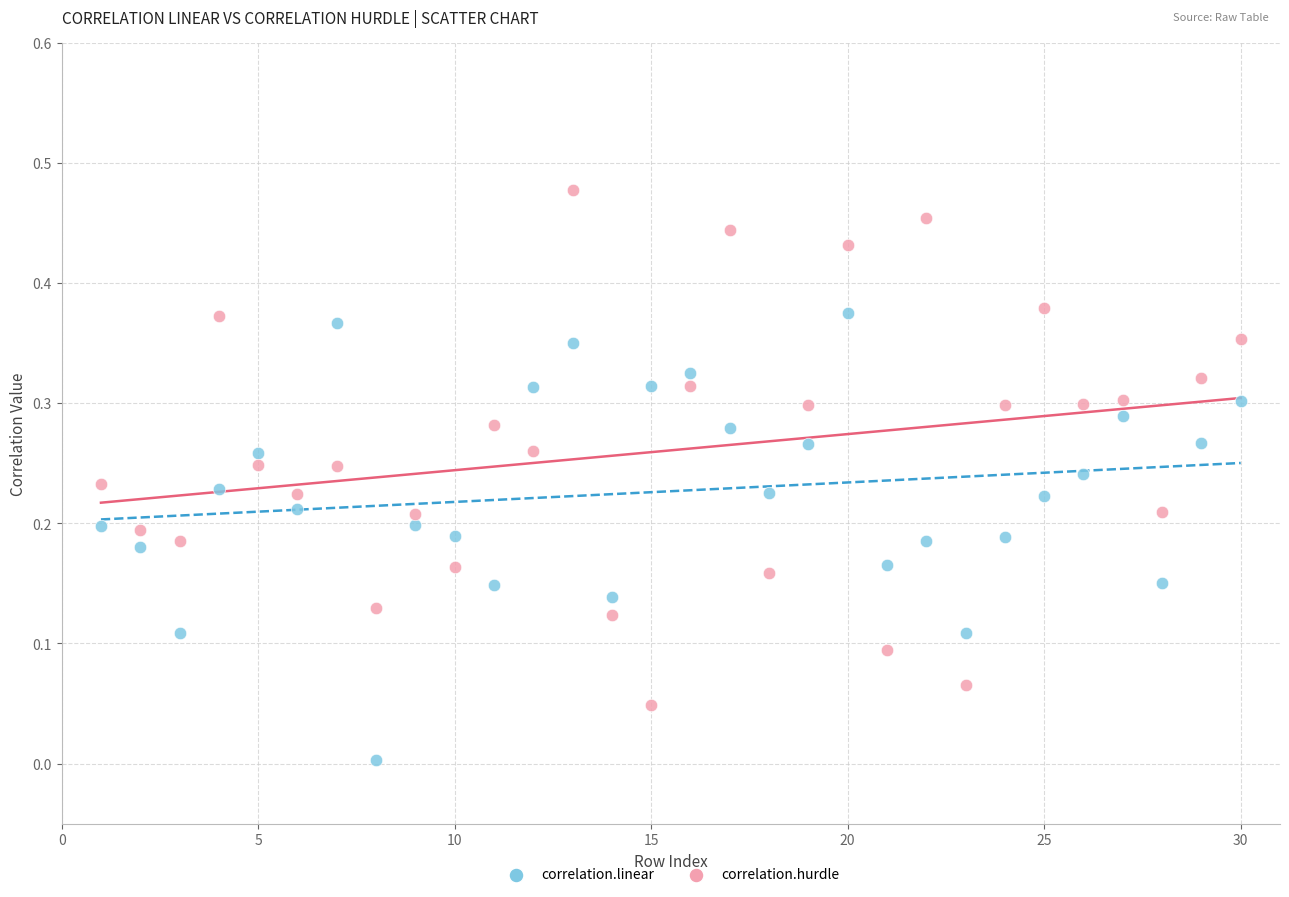

What is the X range (max minus min) for the scatter plot?

29.0